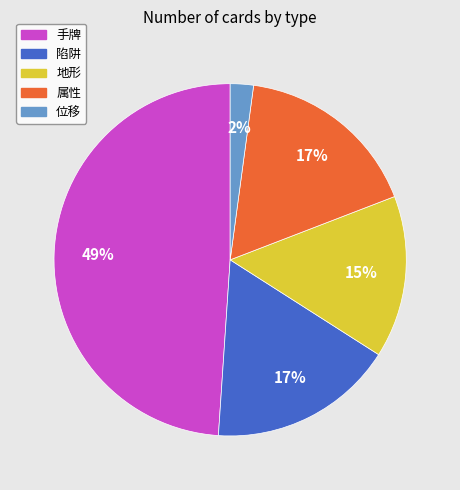

How many slices are in this pie chart?

5